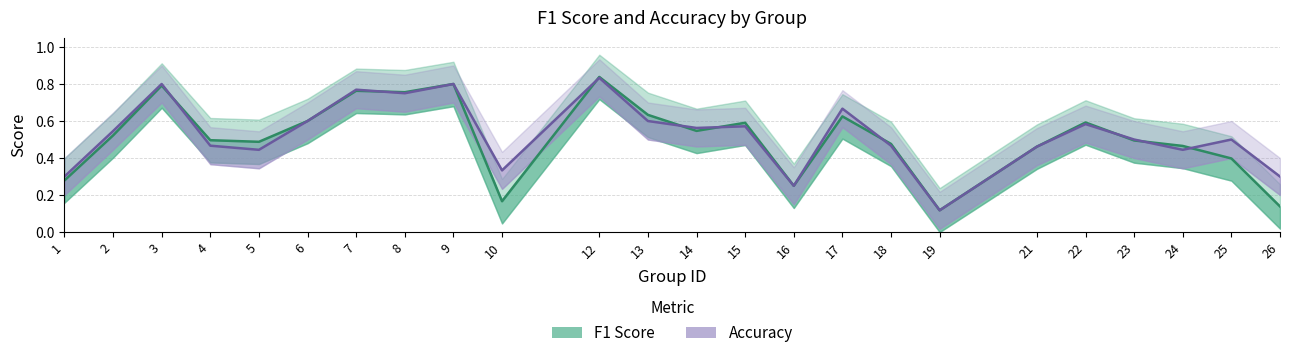

In f1, how many points are higher than both neighbors (excluding endpoints)?

7